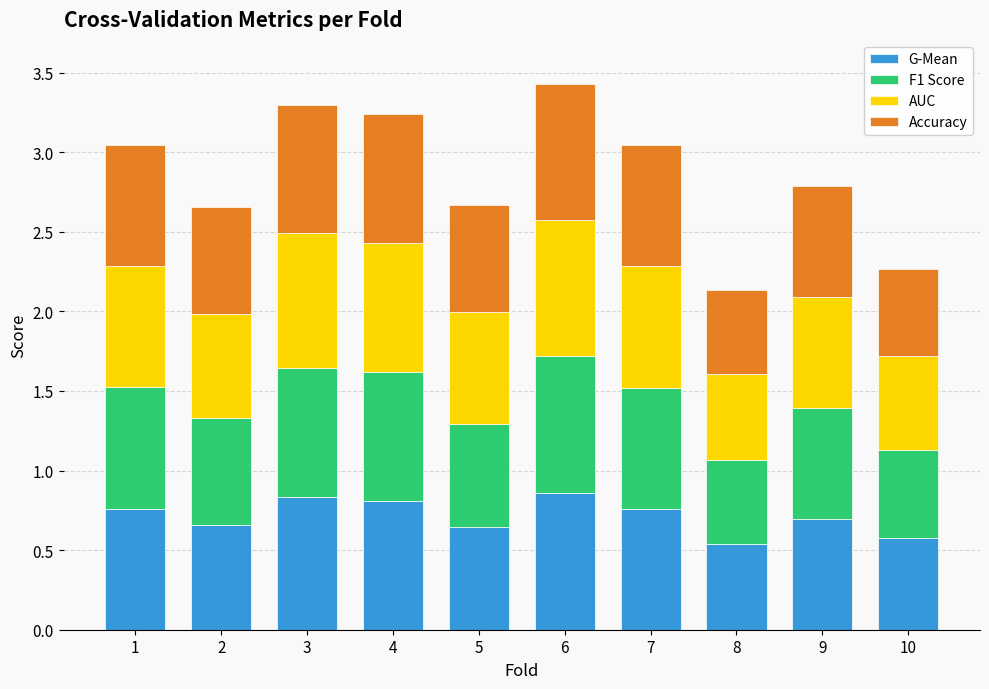

The G-Mean series shows 0.3 at 6. True or false?

False